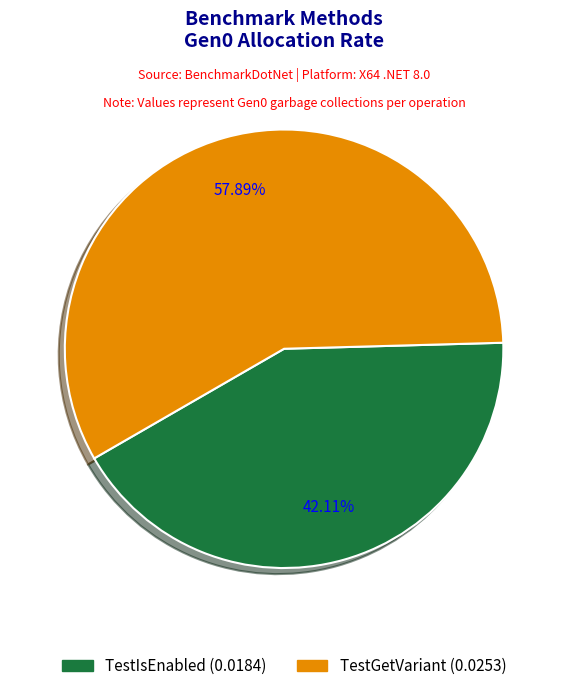

To the nearest percent, what percentage of the pie is TestIsEnabled?

42%